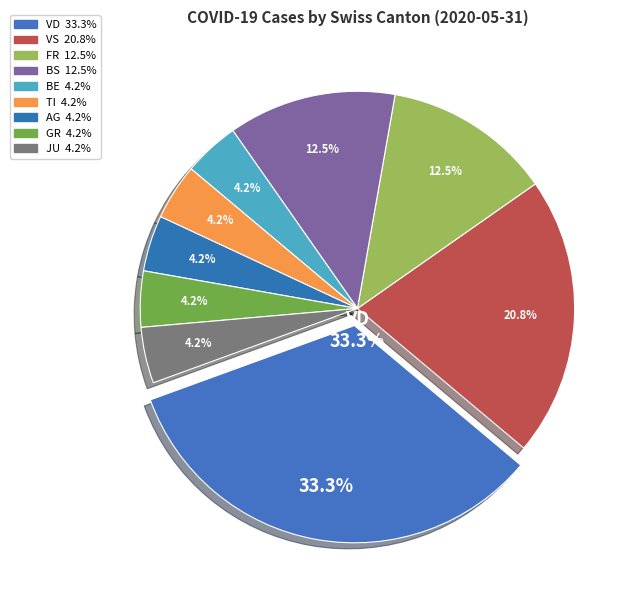

The NE slice represents 1% of the pie. True or false?

False